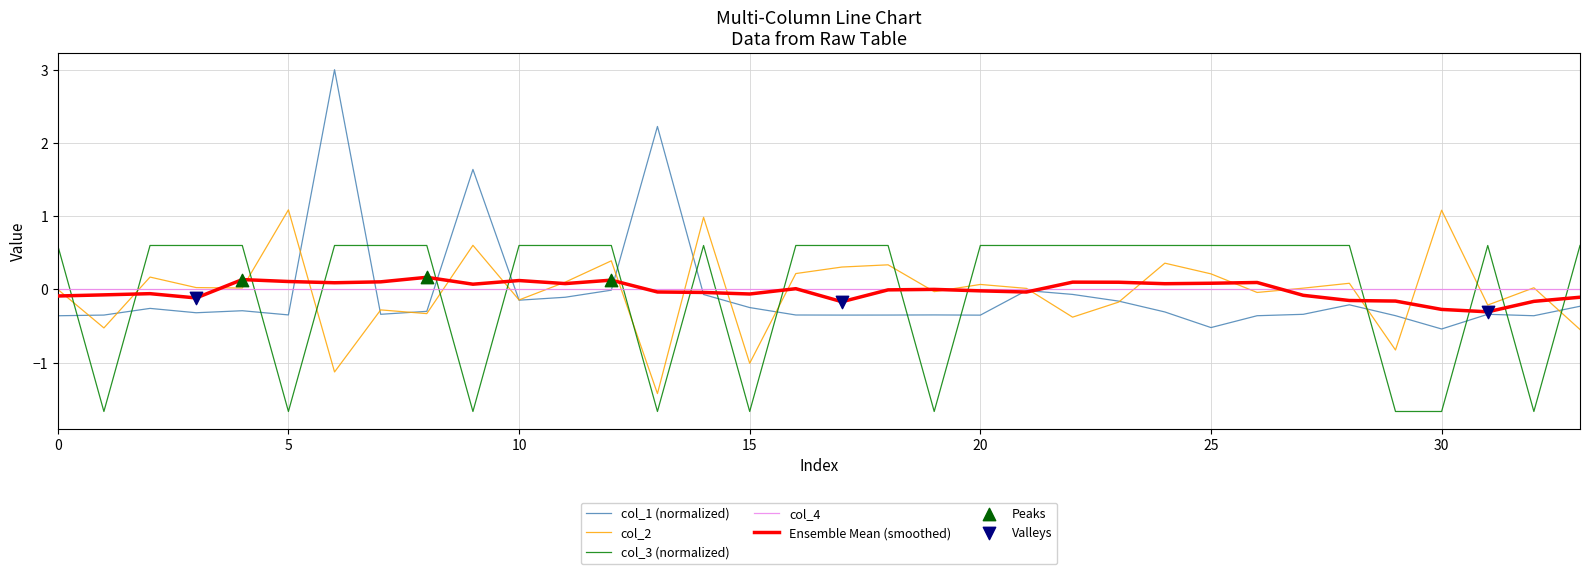

What is the highest value of the col_2 series?

1.1